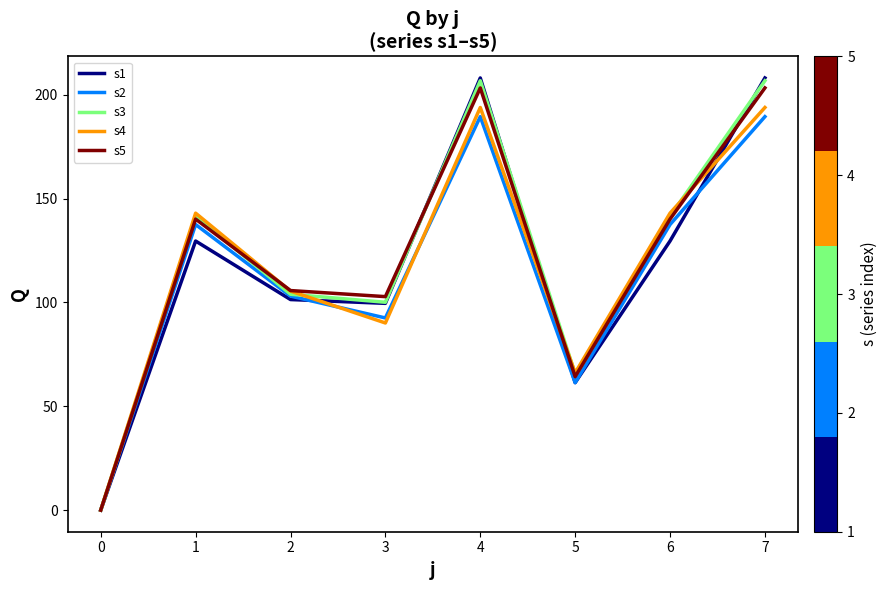

What is the difference between the highest and lowest values at 6?

13.4